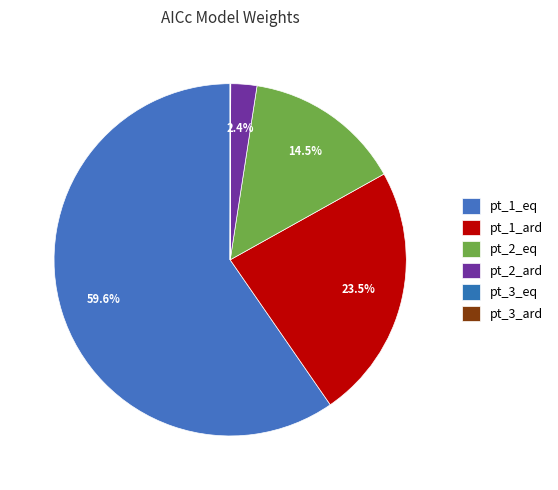

Count the number of slices in the pie.

6